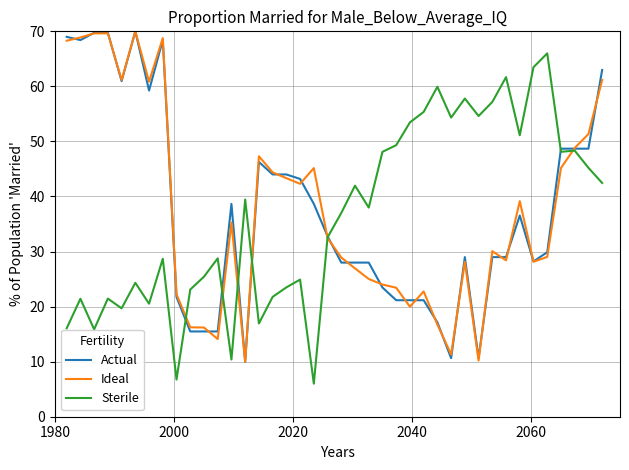

What is the sum of all Sterile values?

1461.1